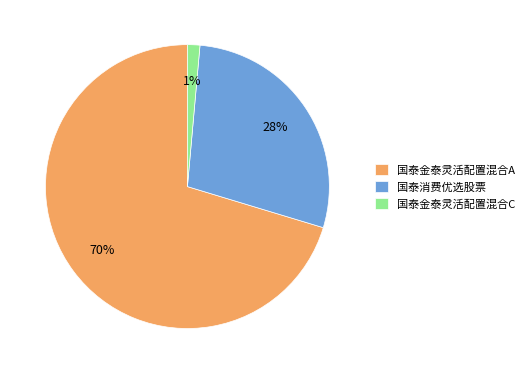

To the nearest percent, what portion does 国泰消费优选股票 represent?

28%